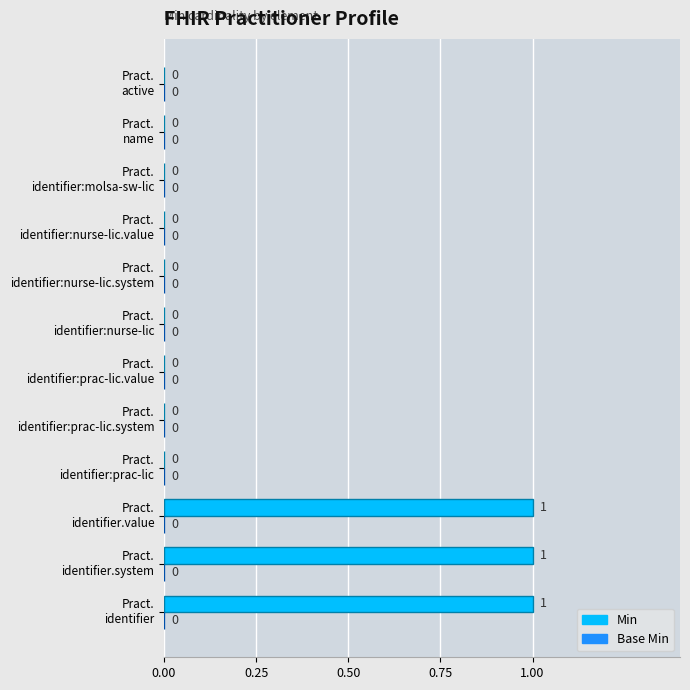

Are the bars horizontal?

Yes